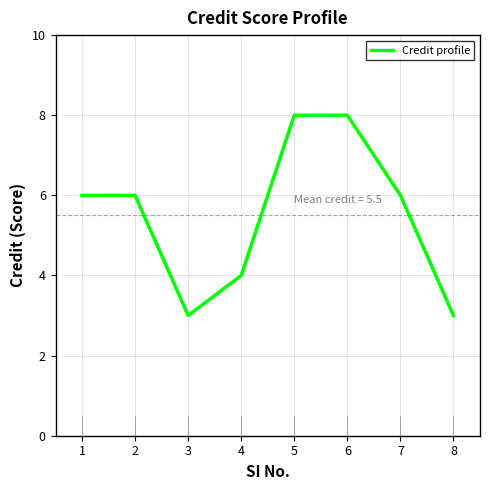

How many interior local valleys (lower than both neighbors) does the data have?

1